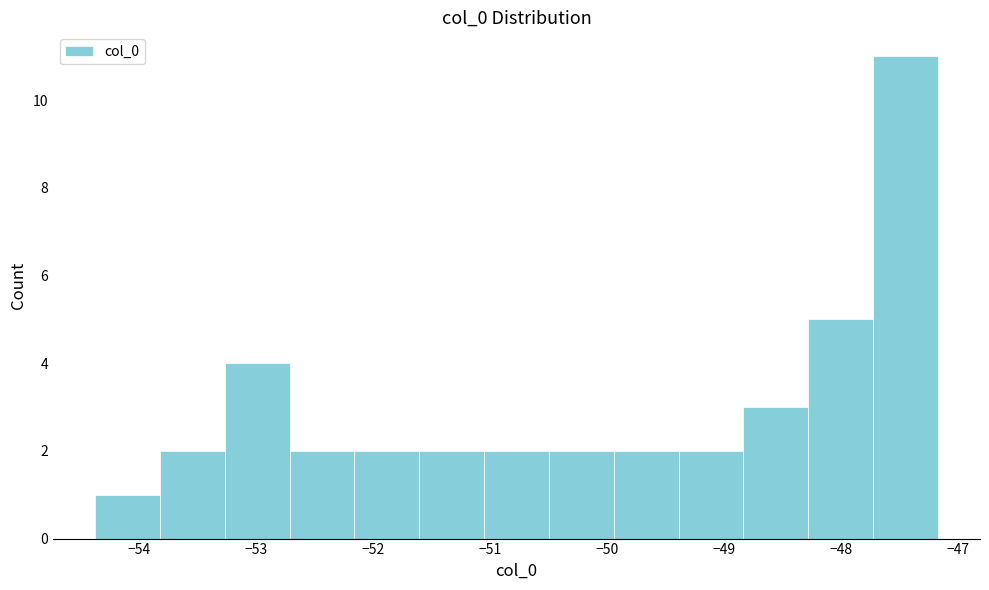

How tall is the bar that spans -51.1 to -50.5 on the x-axis? Neither the bar edges nor the heights are printed on the chart, so give them approximately, as read against the axes.

2